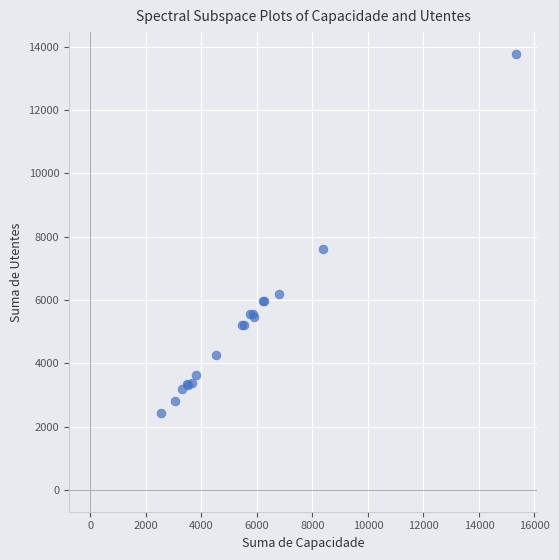

What Y value in the scatter plot is closest to 8103?

7624